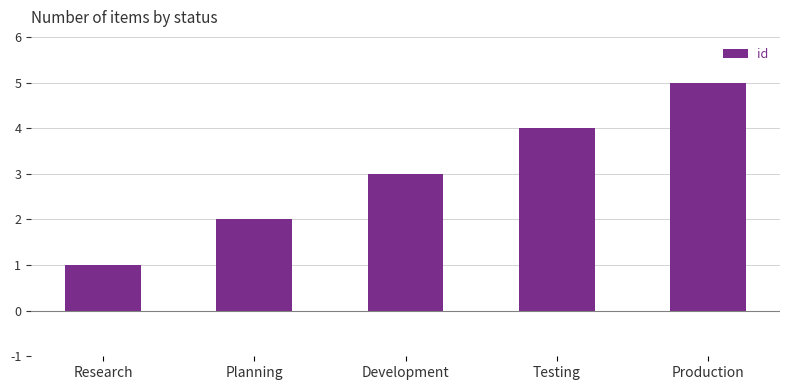

What value does the data have at Production?

5